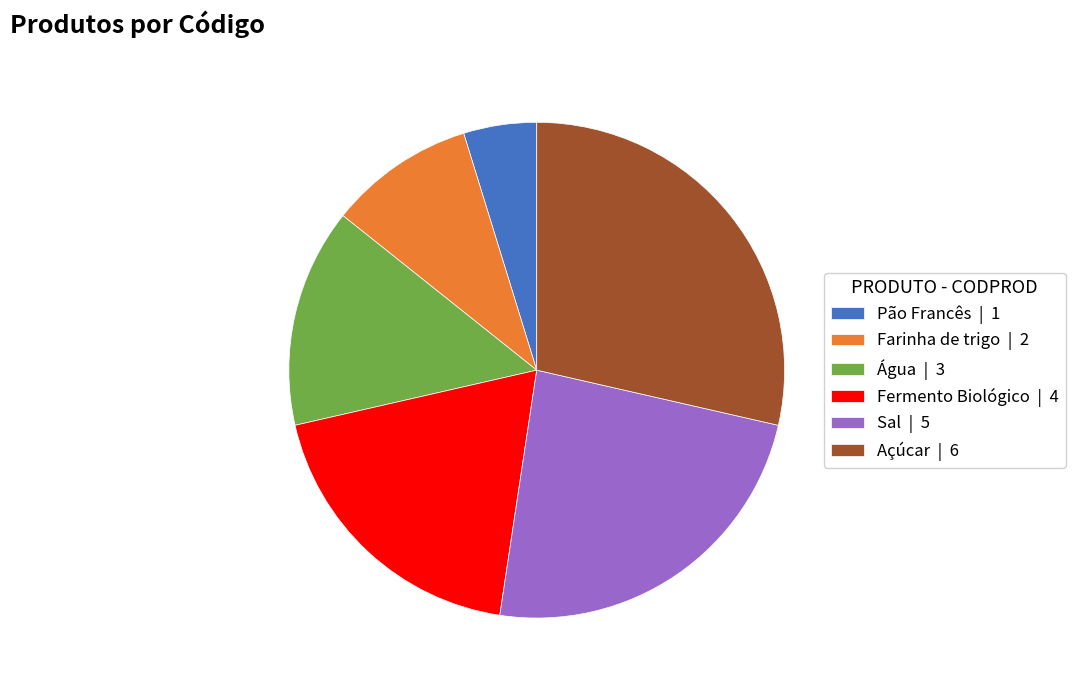

The Sal | 5 slice represents 24% of the pie. True or false?

True